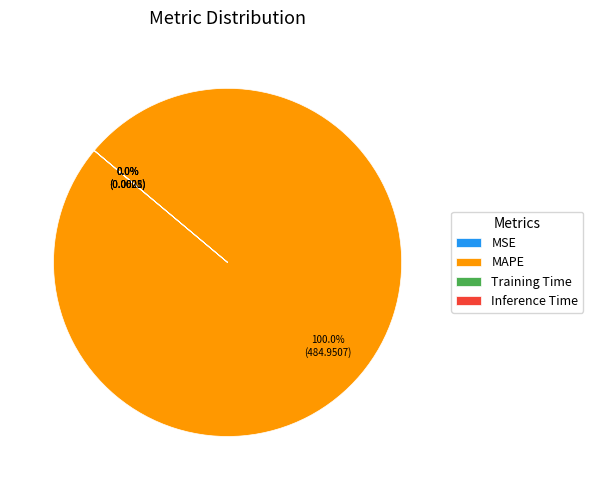

Which slice is the largest?

MAPE